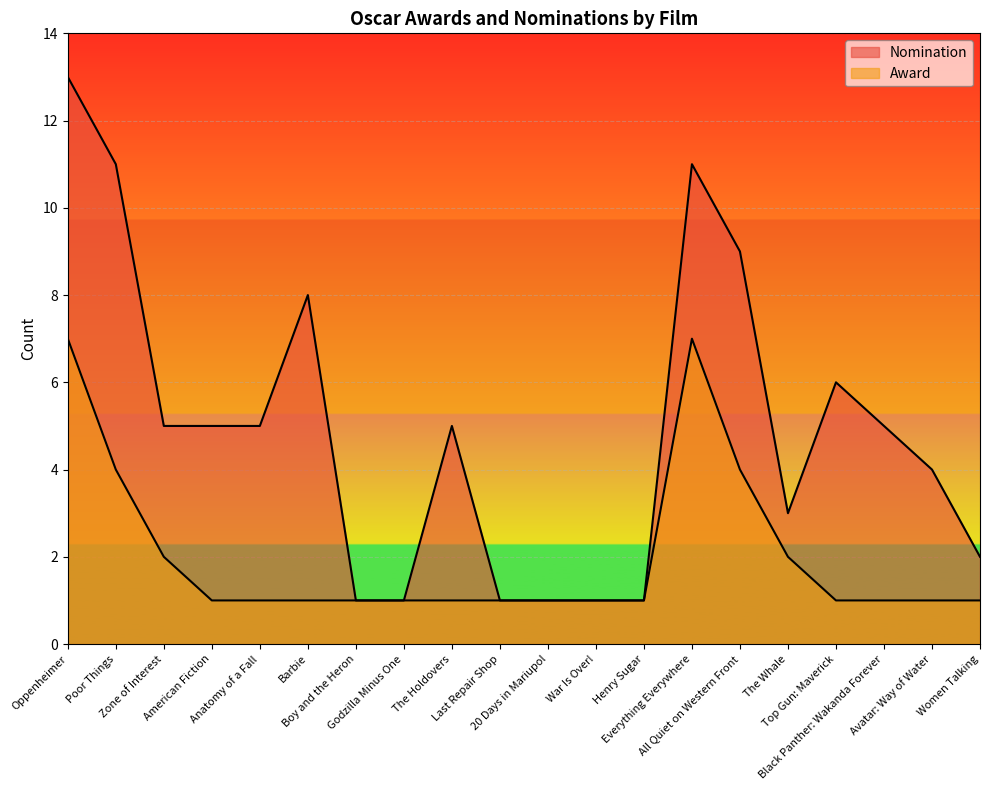

What is the sum of the Award values at Last Repair Shop and Anatomy of a Fall?

2